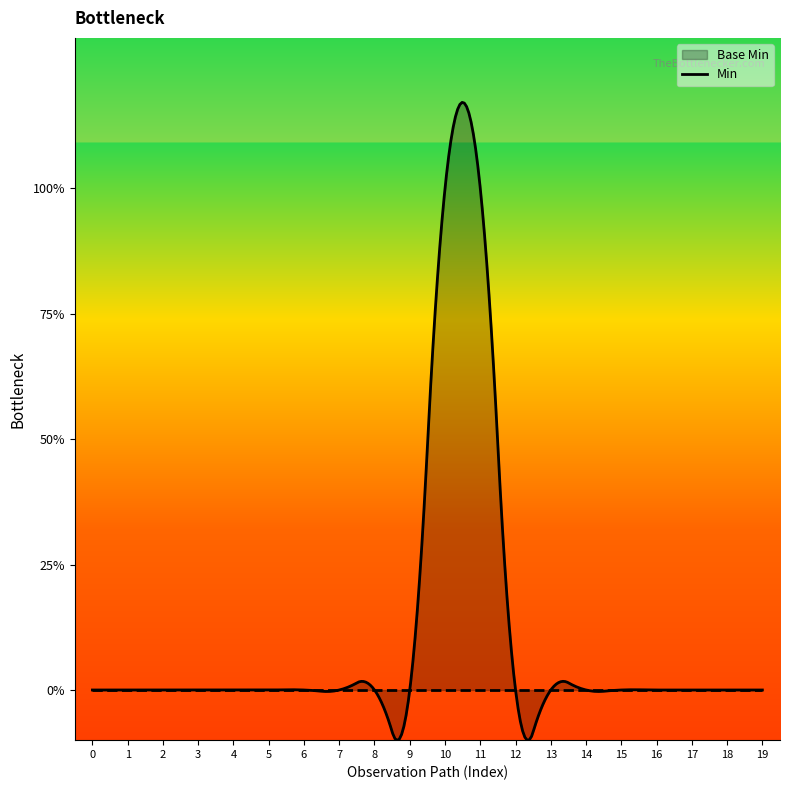

What are all the series names shown in the legend?

Base Min, Min